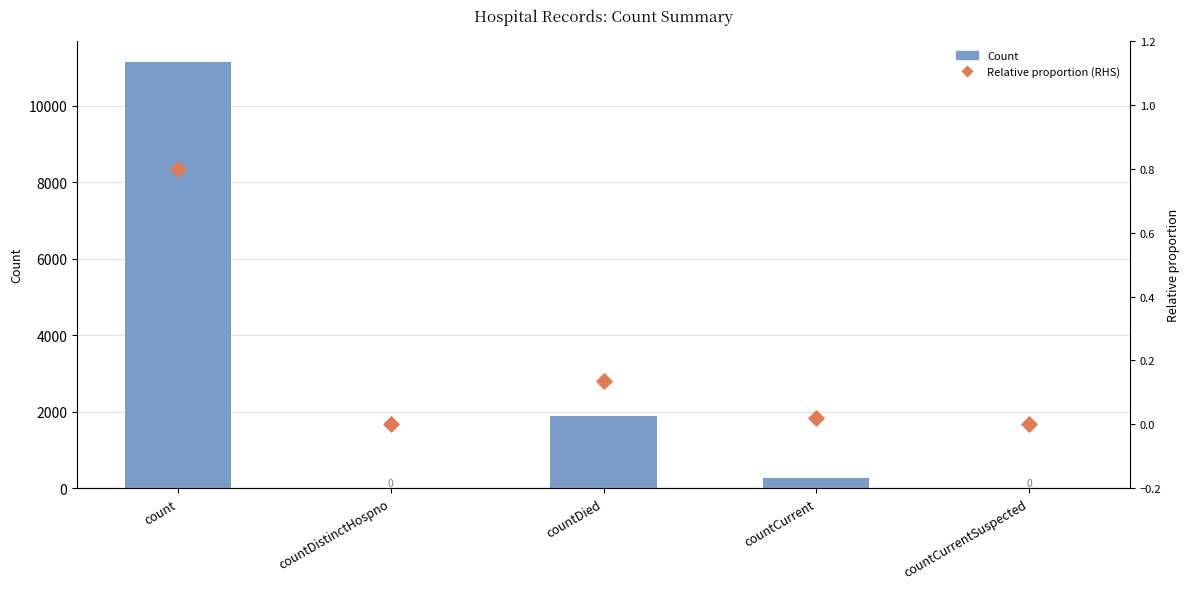

What are all the series names shown in the legend?

Count, Relative proportion (RHS)